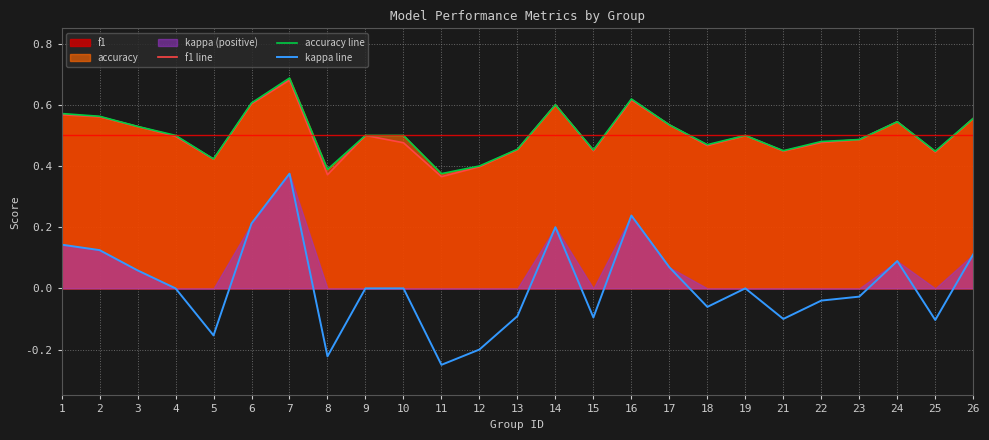

Is it true that kappa line equals 0.0 at 9?

True